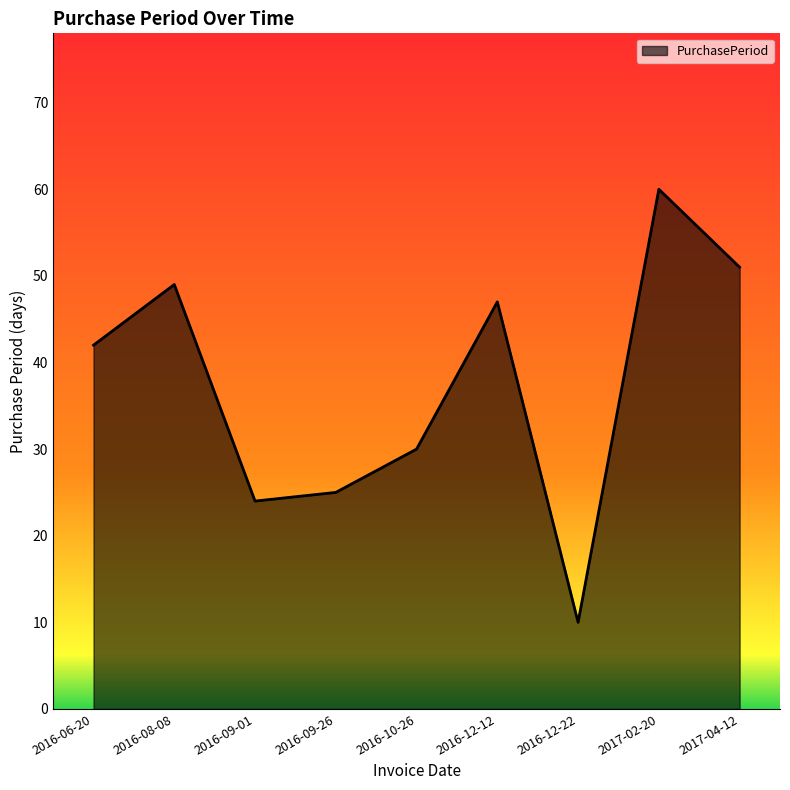

Is it true that the value at 2017-04-12 is 51?

True